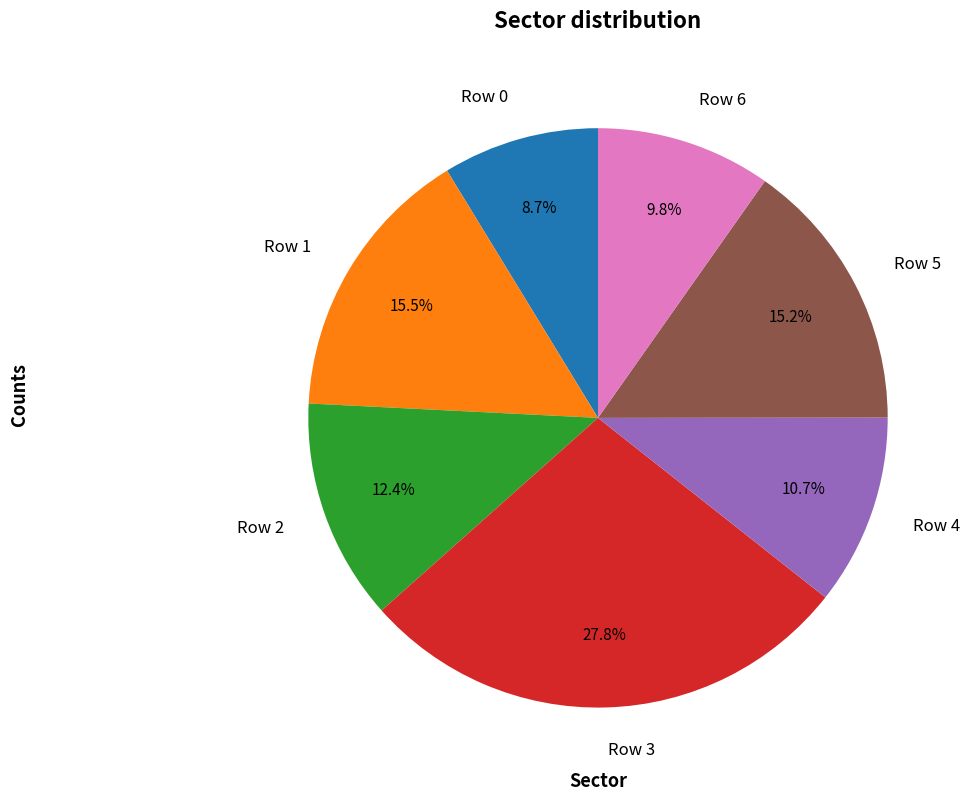

Which category has the smallest portion of the pie?

Row 0